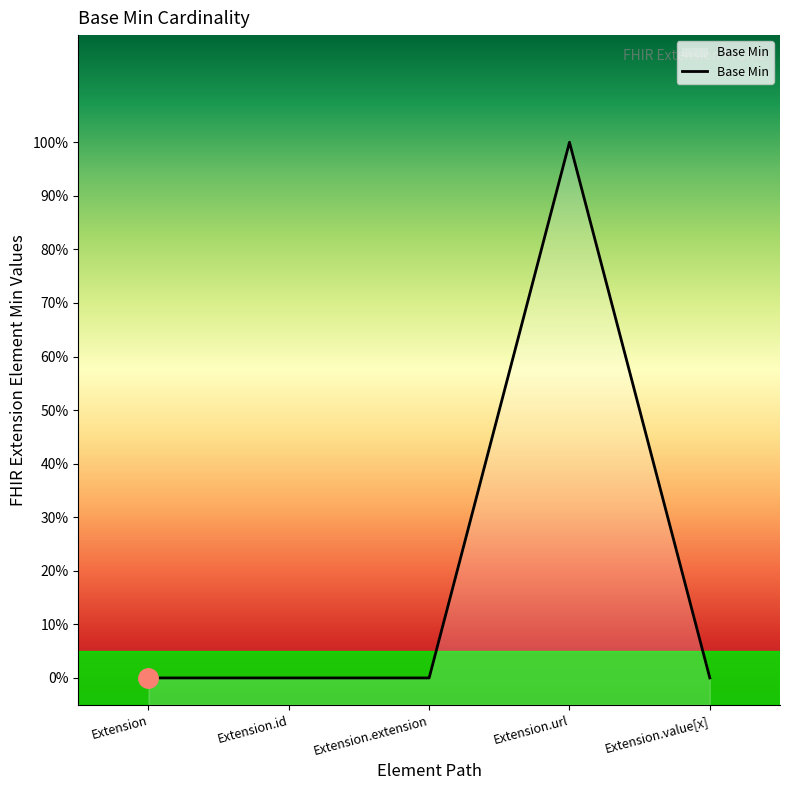

Where is the first local maximum?

Extension.url